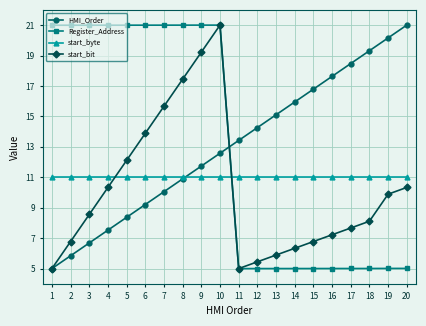

Reading left to right, what are all the values shown in this chart?

HMI_Order: 1=5.0	2=5.8	3=6.7	4=7.5	5=8.4	6=9.2	7=10.1	8=10.9	9=11.7	10=12.6	11=13.4	12=14.3	13=15.1	14=15.9	15=16.8	16=17.6	17=18.5	18=19.3	19=20.2	20=21.0
Register_Address: 1=21.0	2=21.0	3=21.0	4=21.0	5=21.0	6=21.0	7=21.0	8=21.0	9=21.0	10=21.0	11=5.0	12=5.0	13=5.0	14=5.0	15=5.0	16=5.0	17=5.0	18=5.0	19=5.0	20=5.0
start_byte: 1=11.0	2=11.0	3=11.0	4=11.0	5=11.0	6=11.0	7=11.0	8=11.0	9=11.0	10=11.0	11=11.0	12=11.0	13=11.0	14=11.0	15=11.0	16=11.0	17=11.0	18=11.0	19=11.0	20=11.0
start_bit: 1=5.0	2=6.8	3=8.6	4=10.3	5=12.1	6=13.9	7=15.7	8=17.4	9=19.2	10=21.0	11=5.0	12=5.4	13=5.9	14=6.3	15=6.8	16=7.2	17=7.7	18=8.1	19=9.9	20=10.3